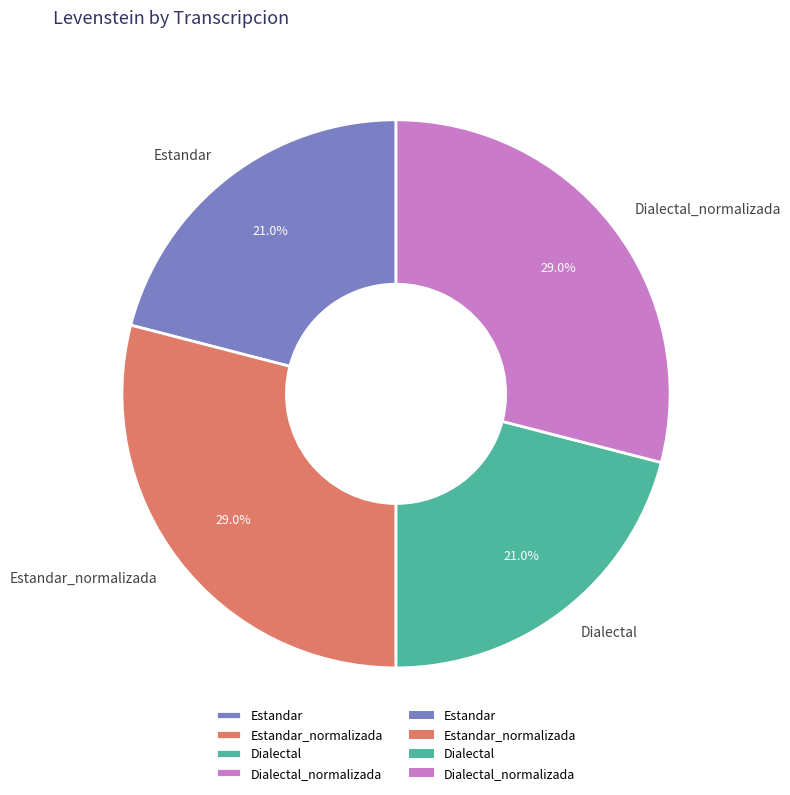

To the nearest percent, what portion does Estandar_normalizada represent?

29%